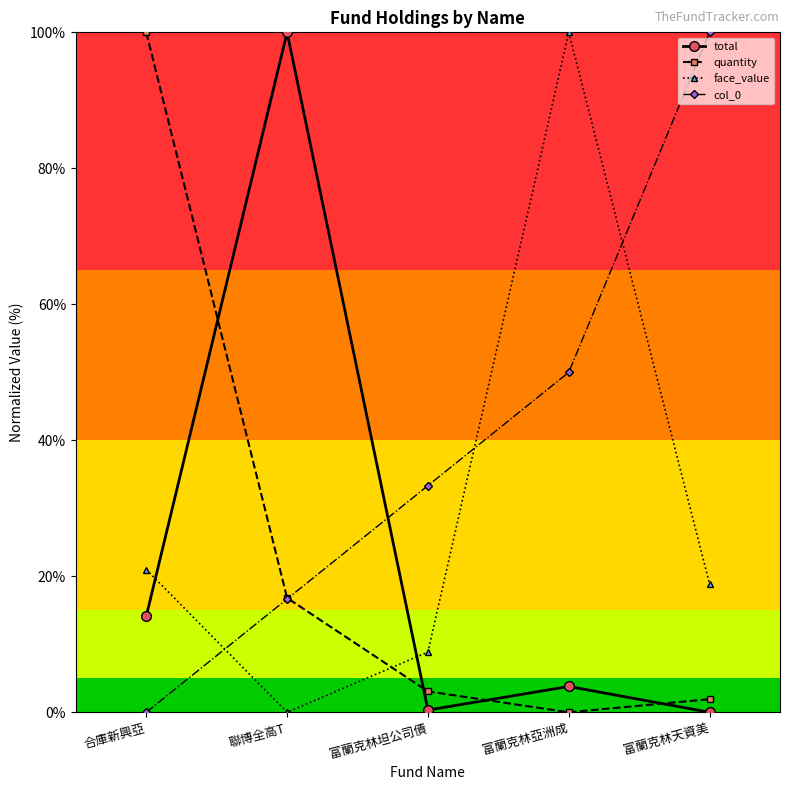

At which category is the sum across all series the highest?

富蘭克林亞洲成